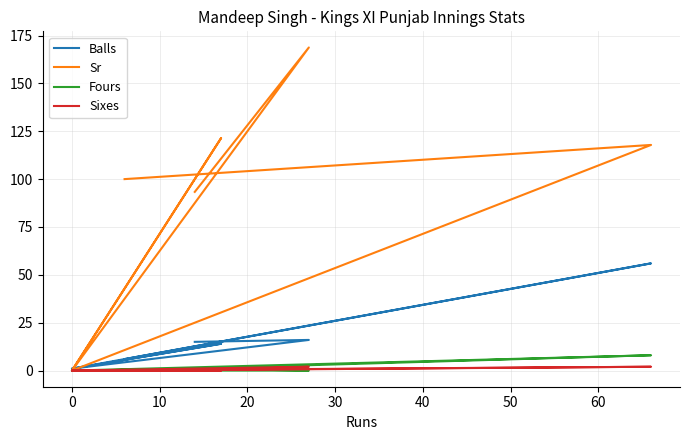

At how many categories does at least one series exceed 57?

5